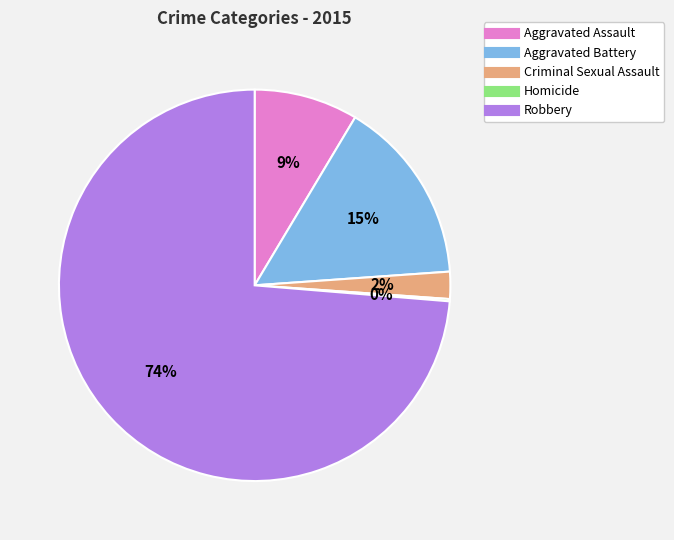

Combined, do Criminal Sexual Assault and Aggravated Battery account for over 50%?

No